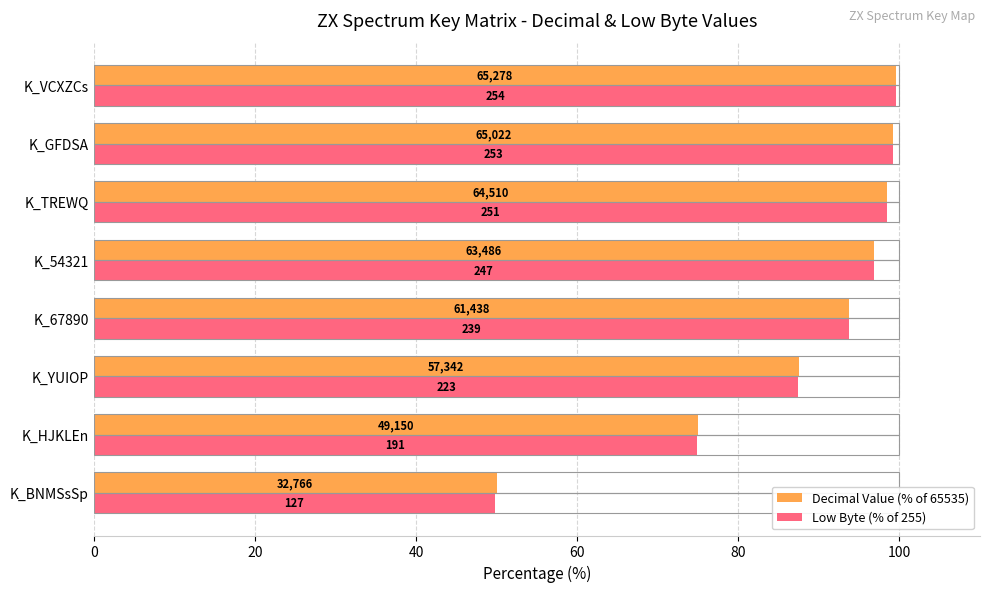

What are all the series names shown in the legend?

Decimal Value (% of 65535), Low Byte (% of 255)